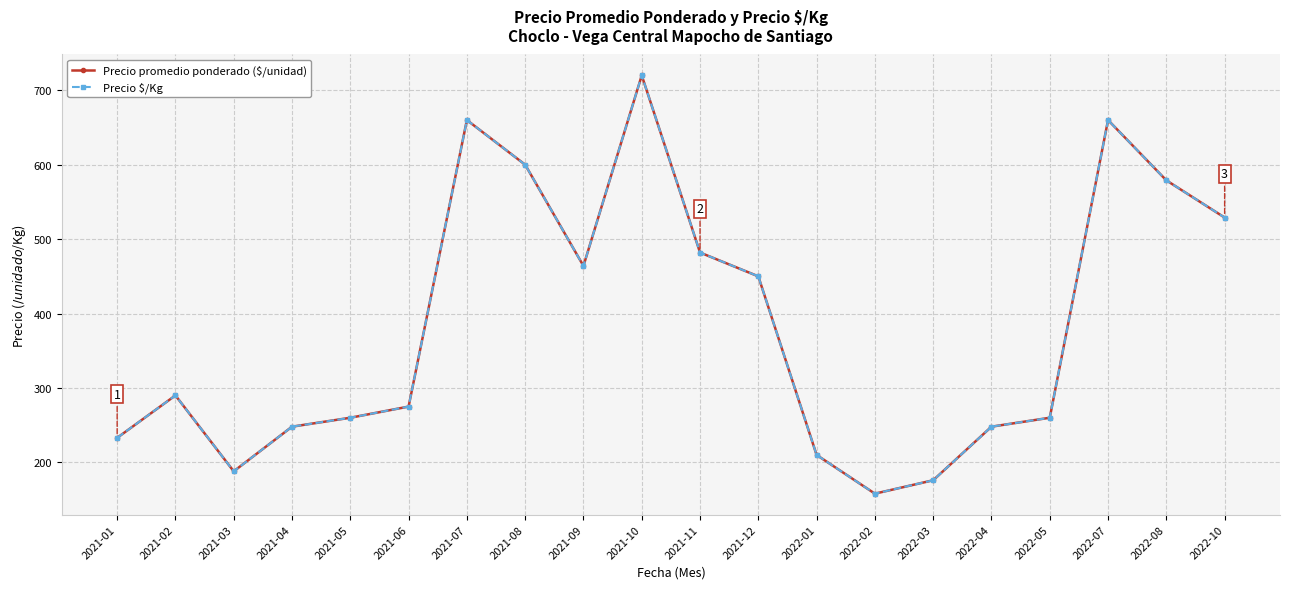

How many interior local peaks does the Precio $/Kg series have?

4